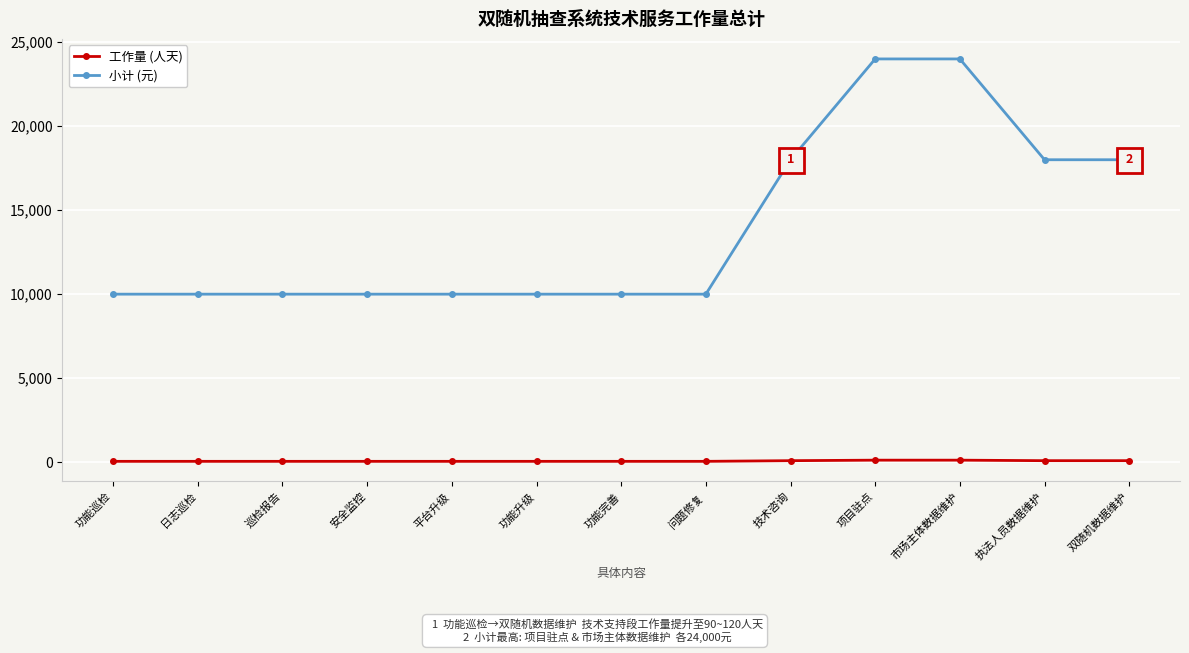

What is the minimum value for 小计 (元)?

10000